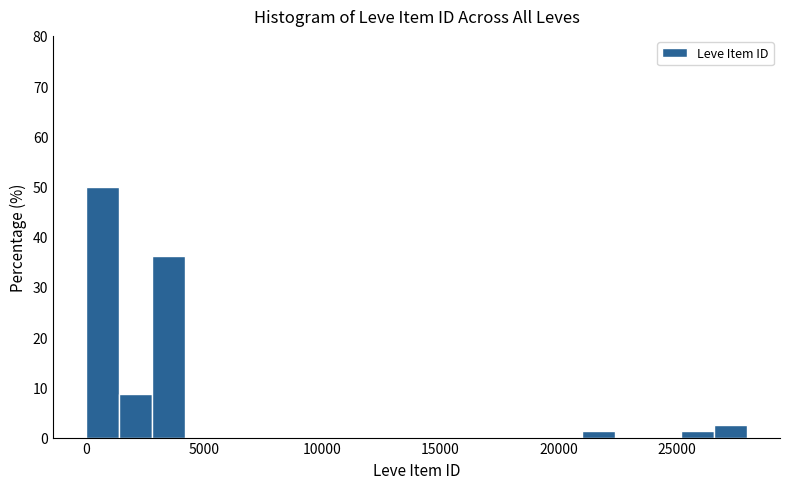

Around what value on the x-axis is the tallest bar? Give the approximate position of its centre, as read against the axis.

500